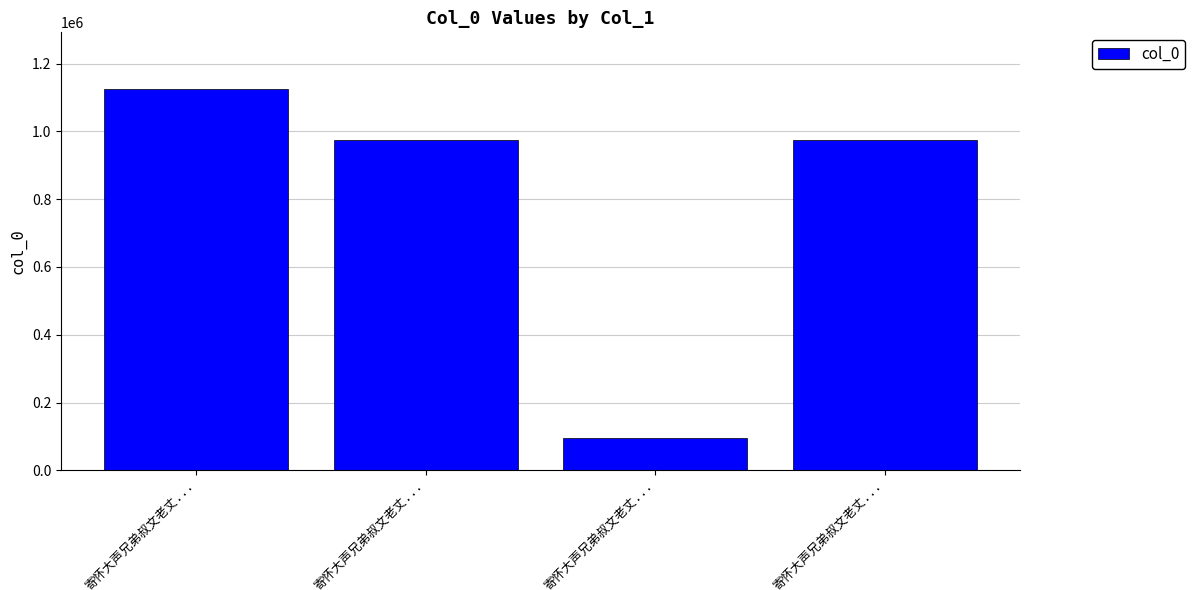

How many values are below 973247?

2